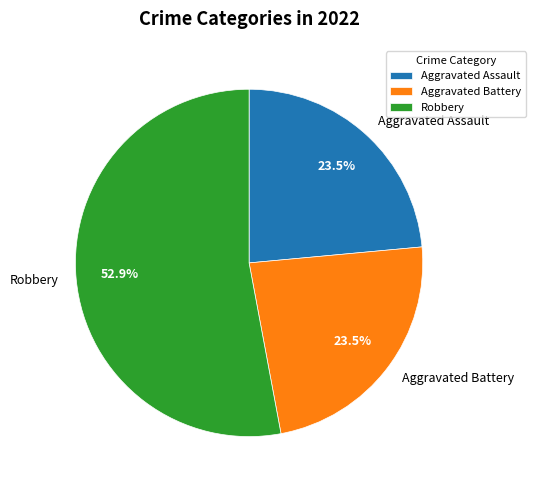

Which category accounts for the majority?

Robbery